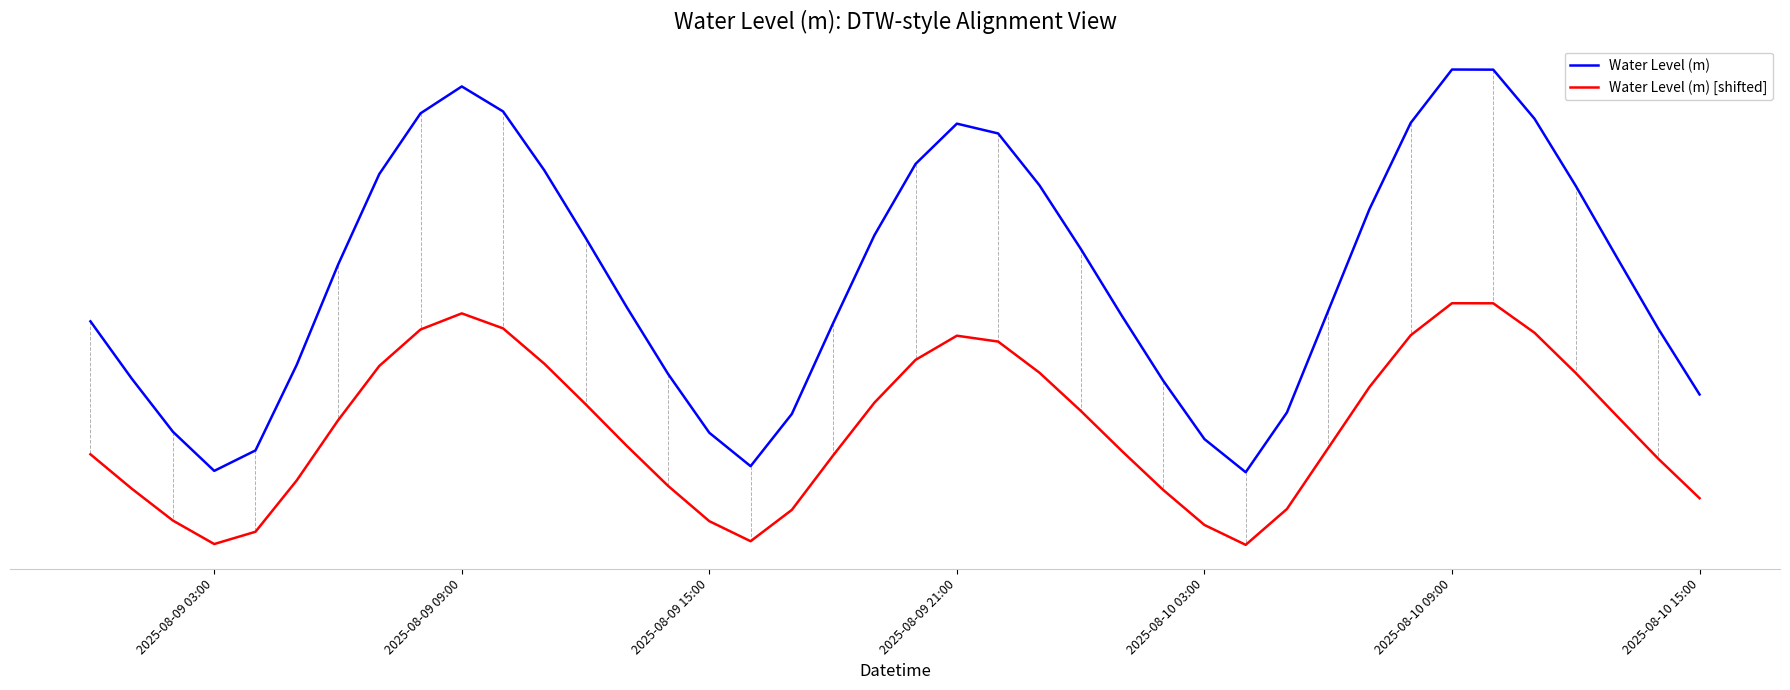

Does the chart display data point markers on the line(s)?

No